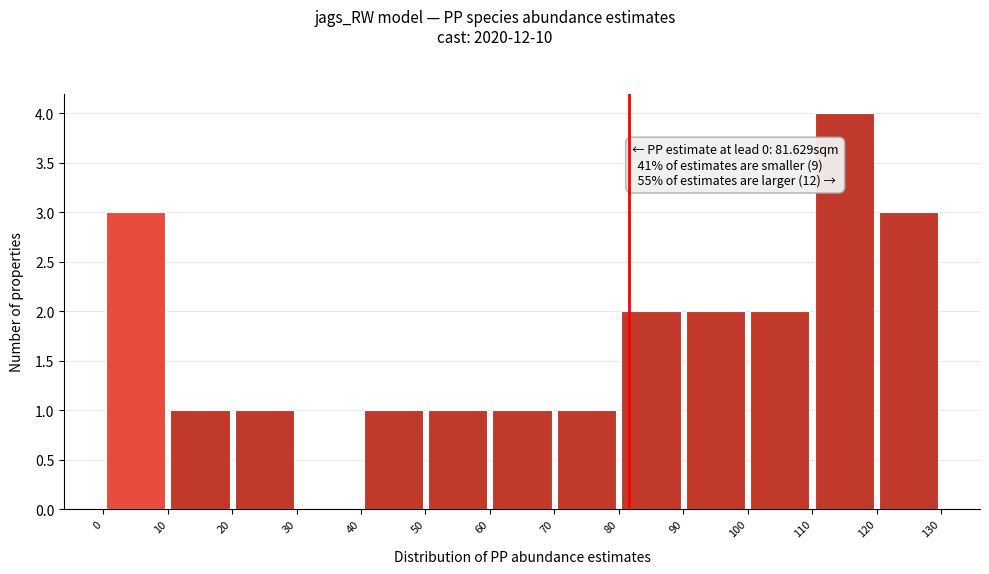

Which range on the x-axis has the tallest bar?

110 to 120